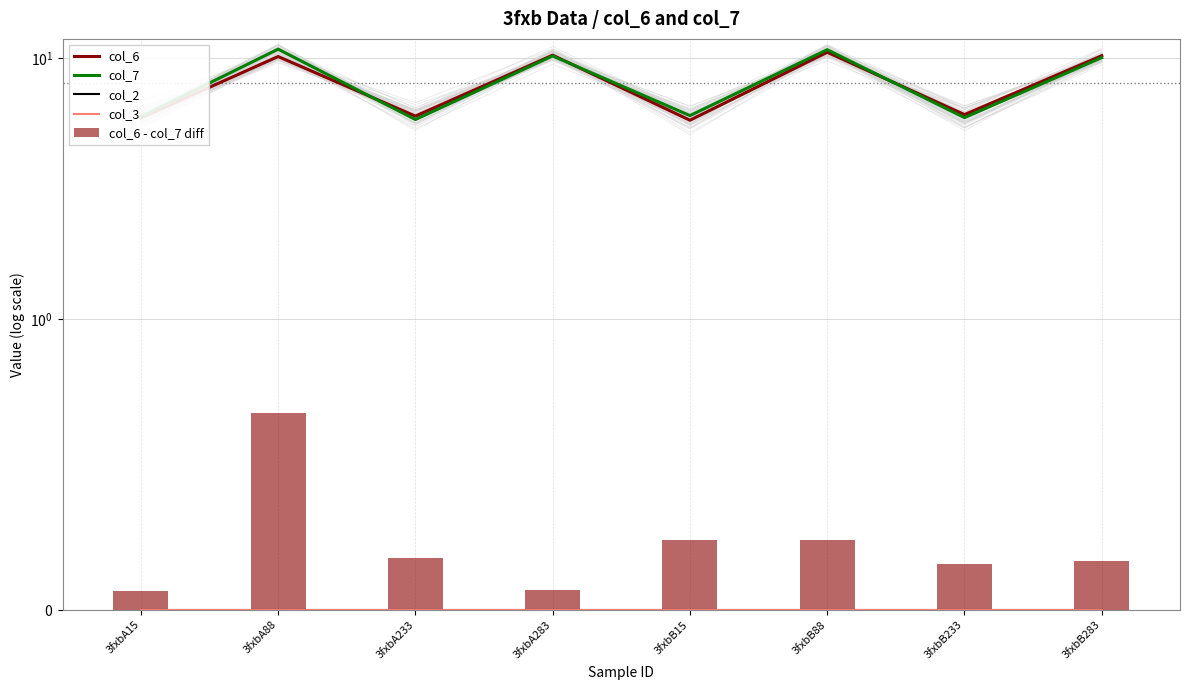

What is the maximum value shown in the chart?

10.8